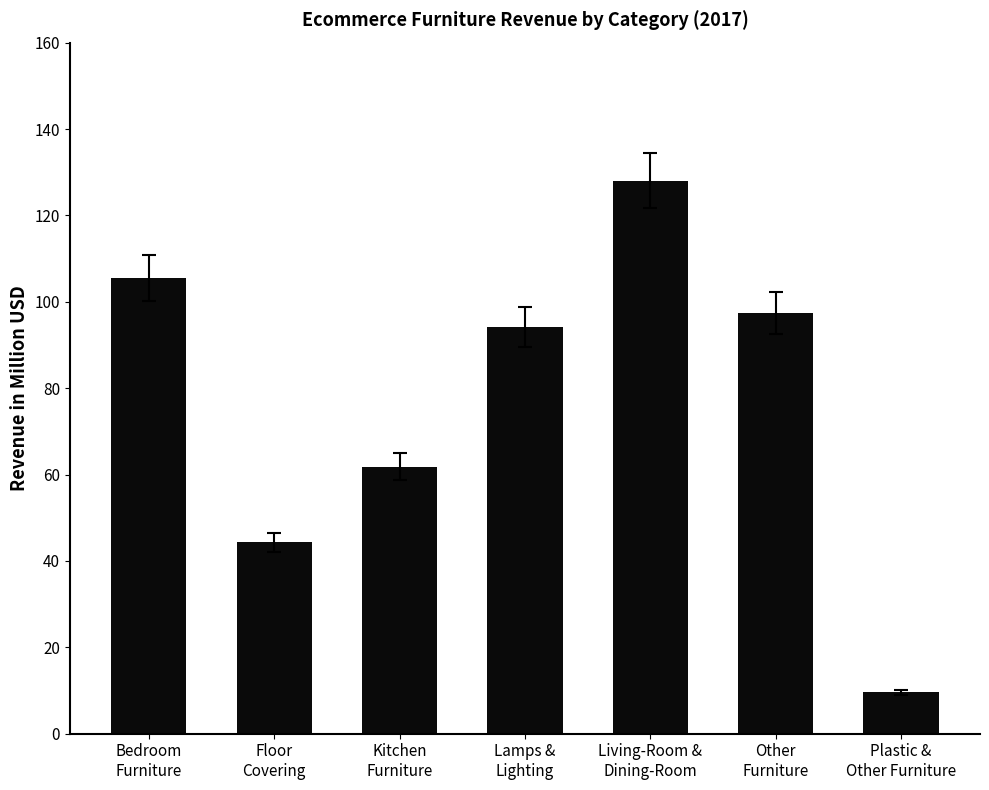

The value at Bedroom
Furniture is 105.5. True or false?

True